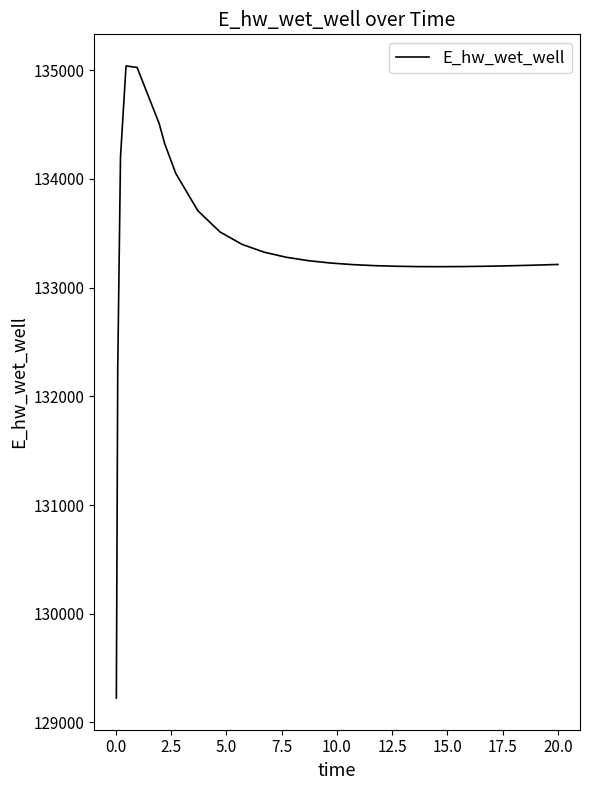

What is the maximum value shown in the chart?

135039.8